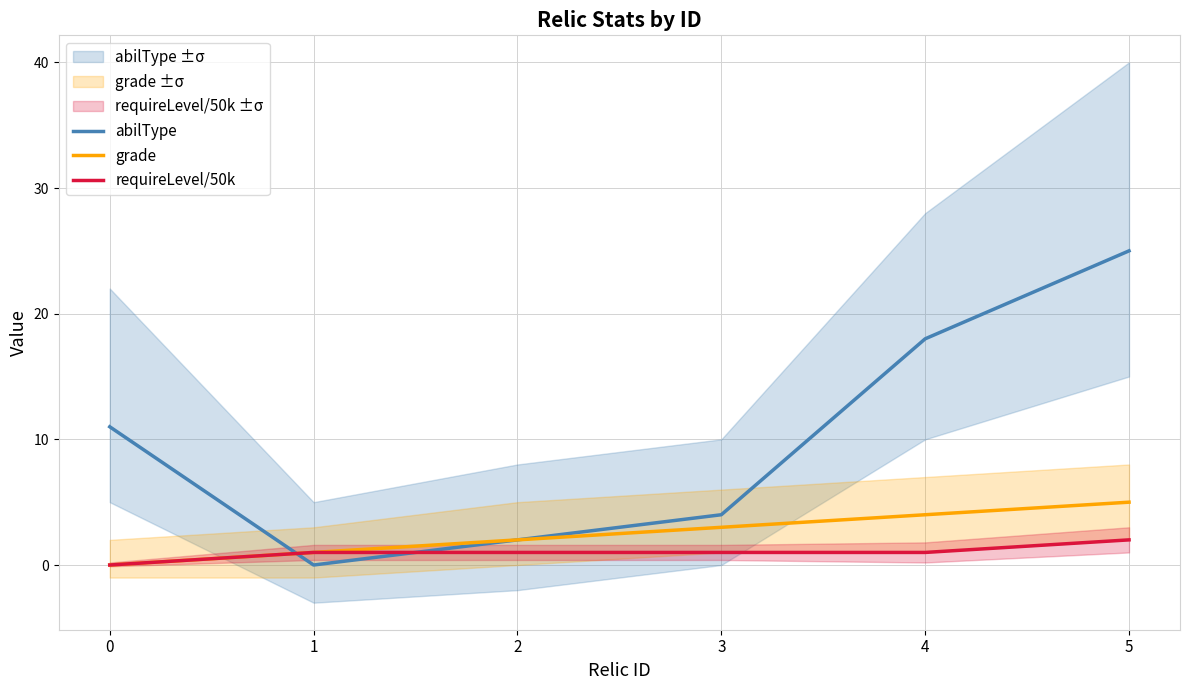

Rank the series at 4 from highest to lowest value.

abilType, grade, requireLevel/50k